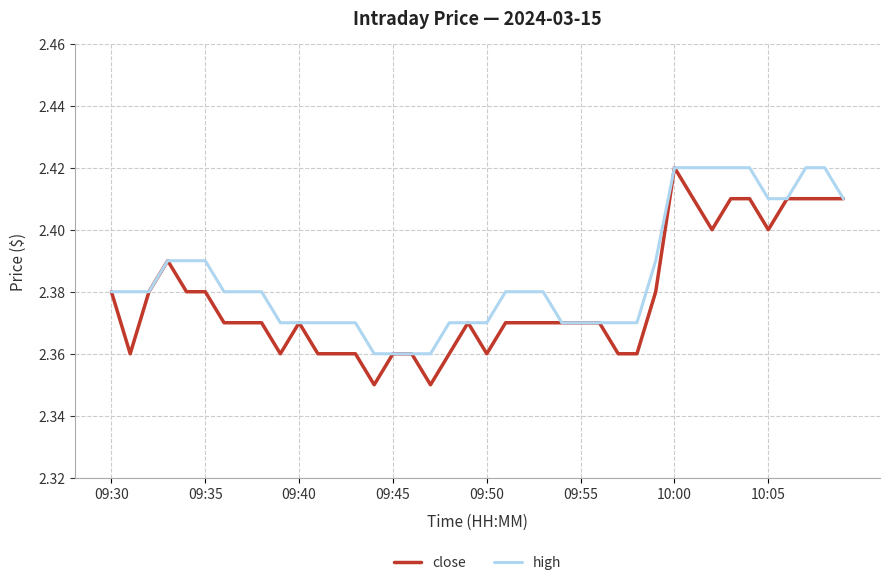

List the series in order of their overall mean, lowest first.

close, high